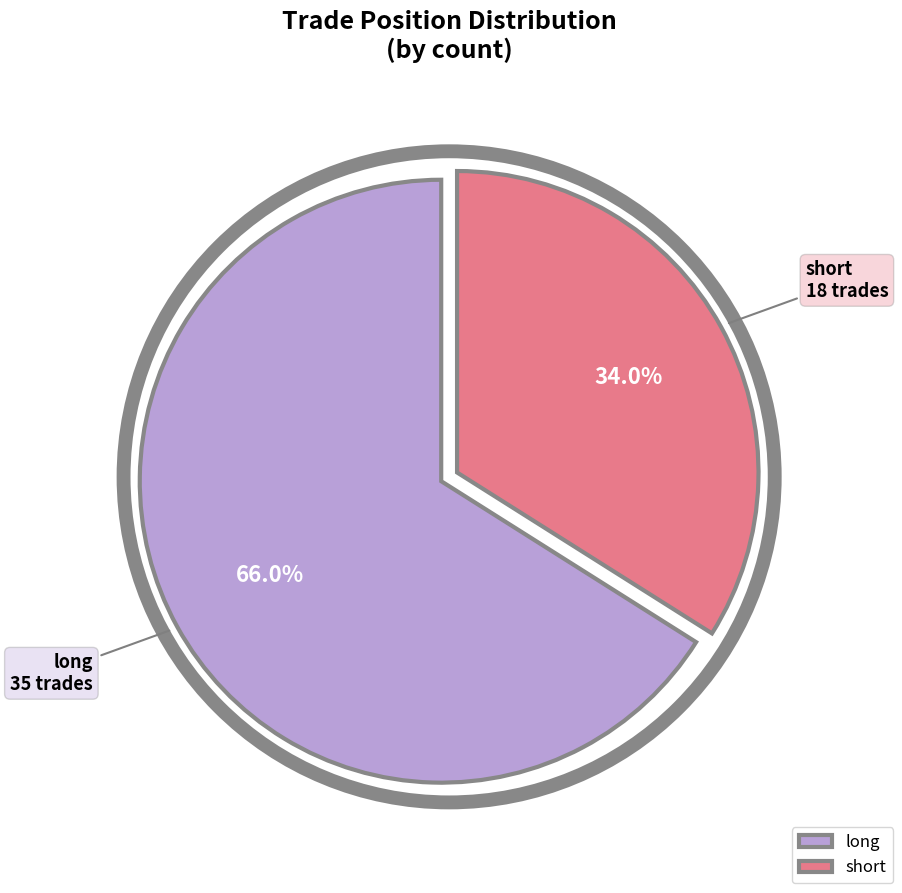

What is the largest slice in the pie chart?

long